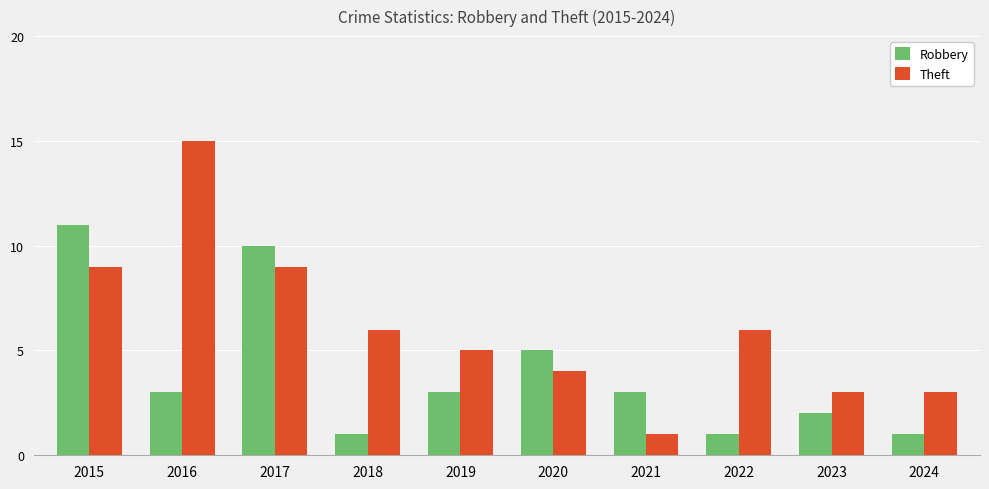

What is the highest value of the Theft series?

15